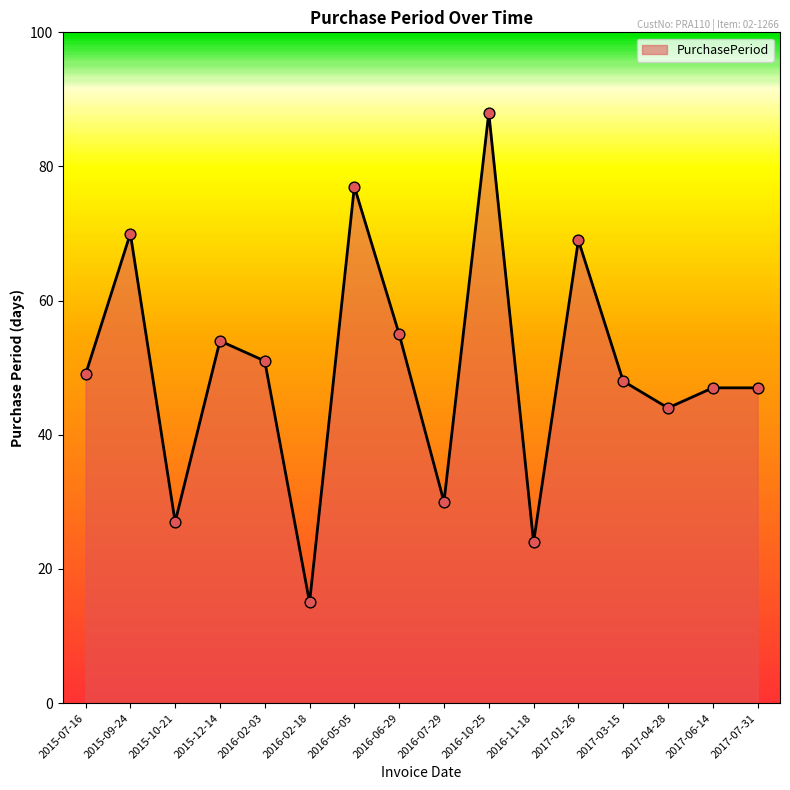

Which has a higher value, 2016-11-18 or 2016-02-18?

2016-11-18